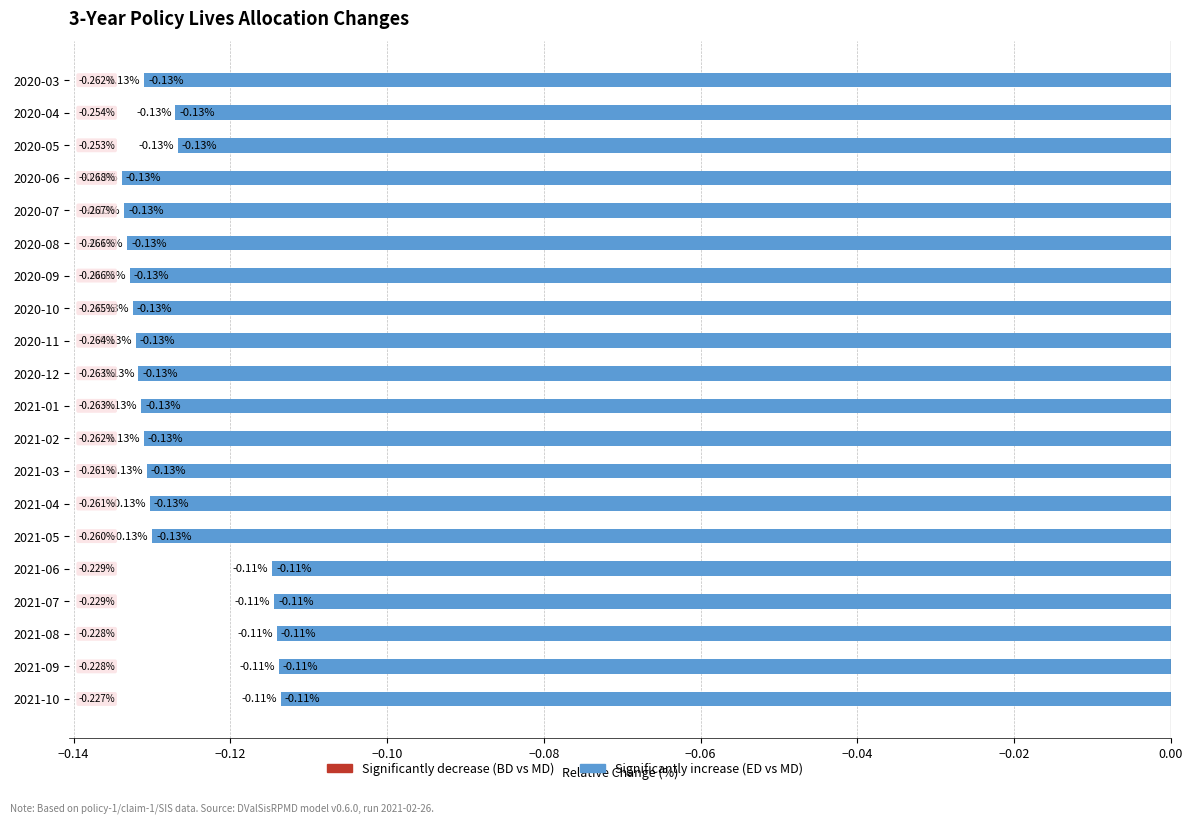

List the series in order of their overall mean, lowest first.

Significantly decrease (LIVES_BD vs MD), Significantly increase (LIVES_ED vs MD)